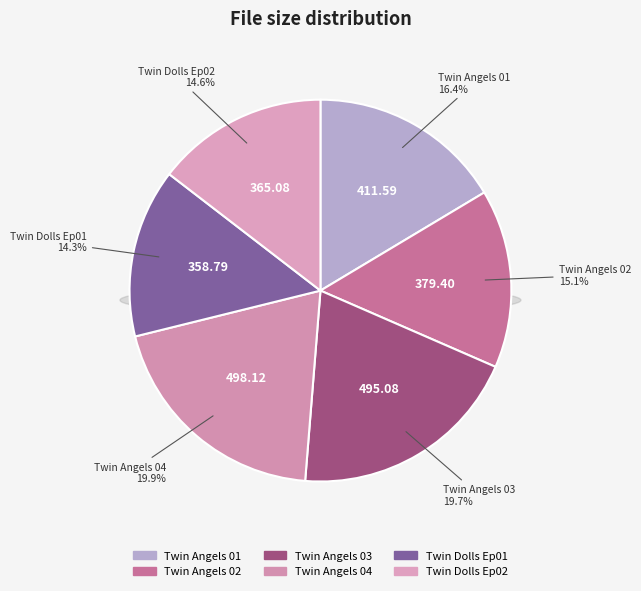

Is Twin Angels 02 the majority of the pie?

No